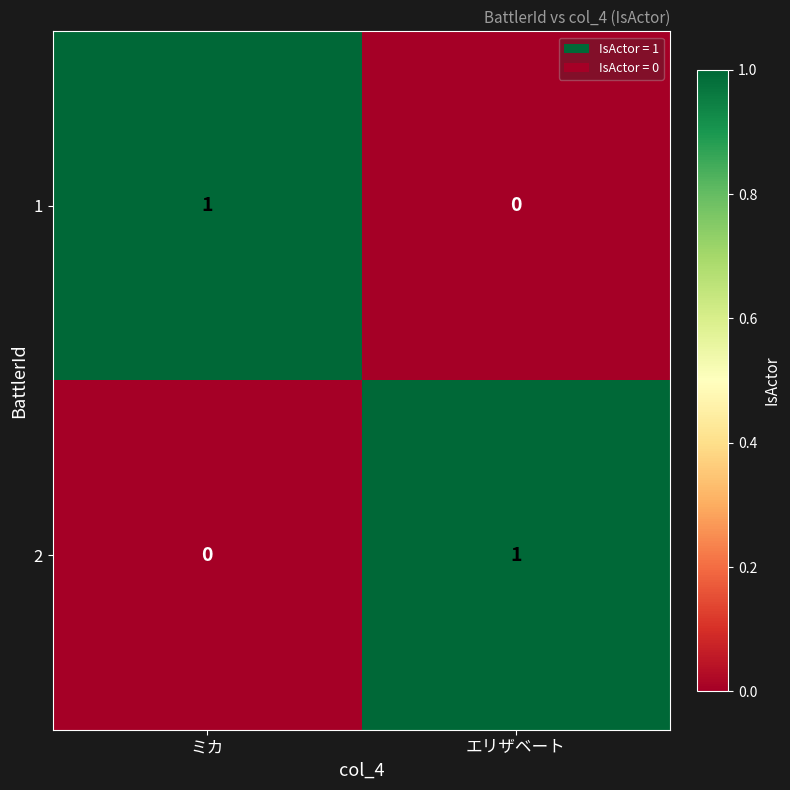

At エリザベート, list the series in order from smallest to largest.

1, 2